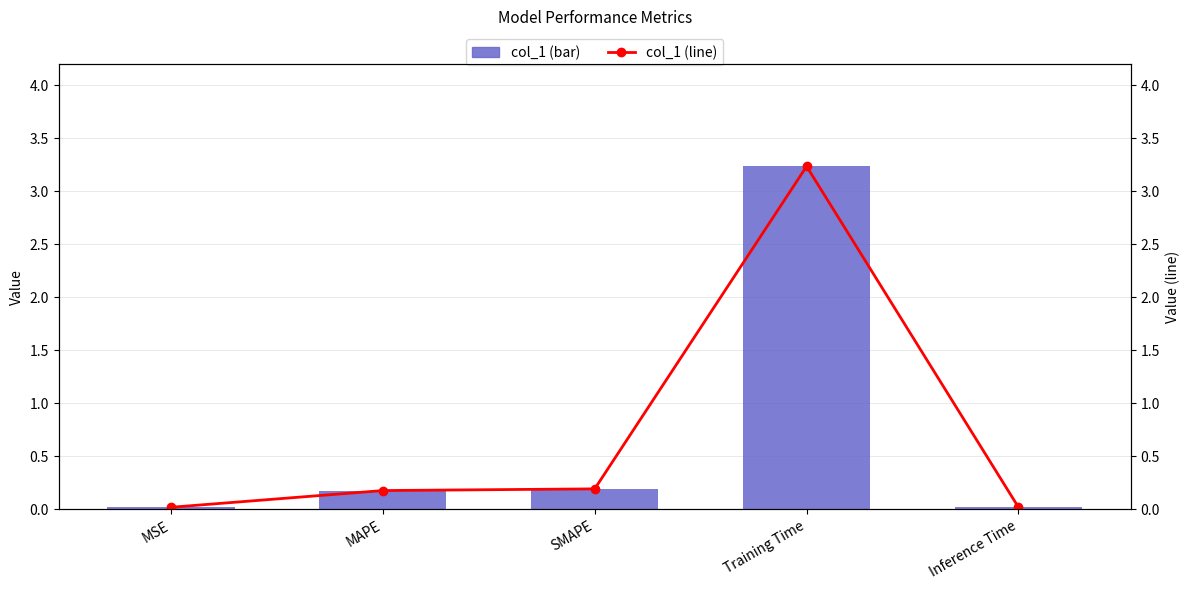

The col_1 series shows 1.2 at Training Time. True or false?

False